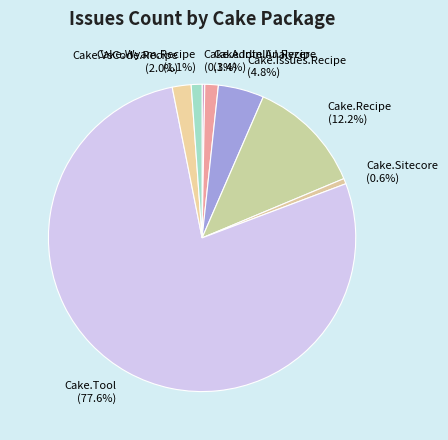

Is Cake.Tool the majority of the pie?

Yes